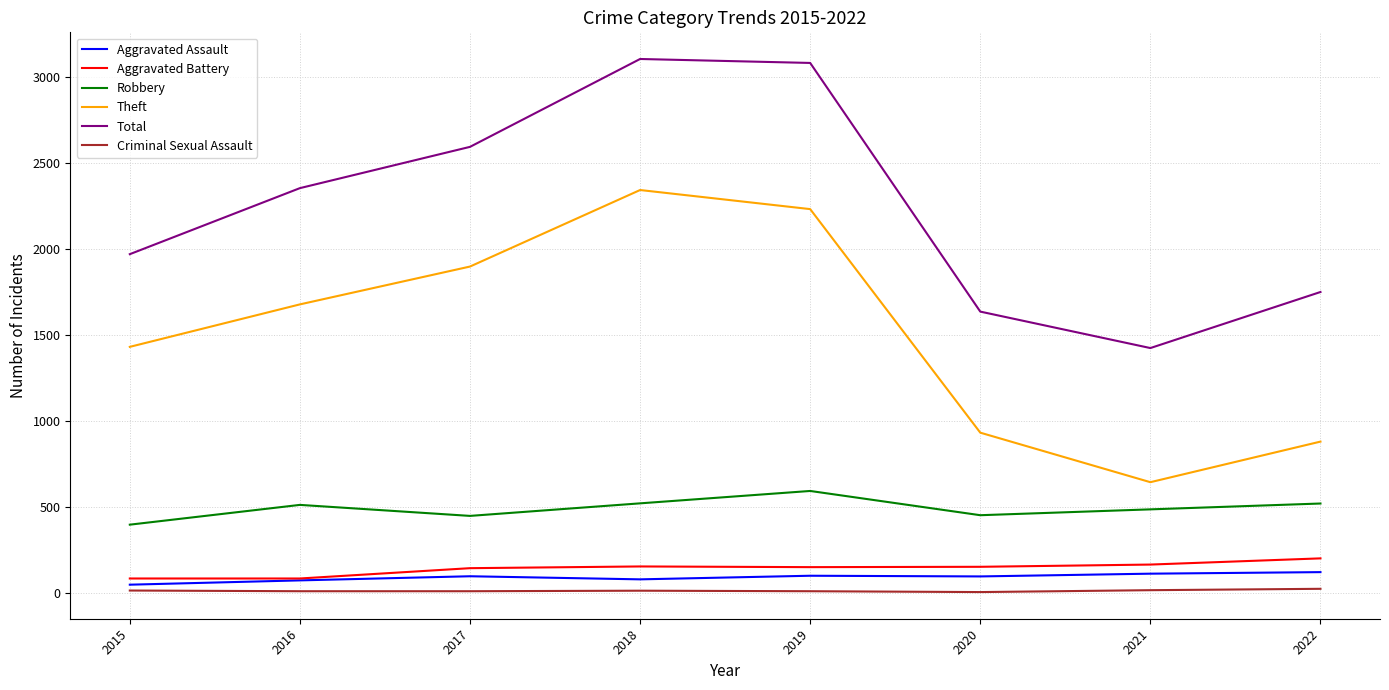

What is the lowest value of the Aggravated Assault series?

46